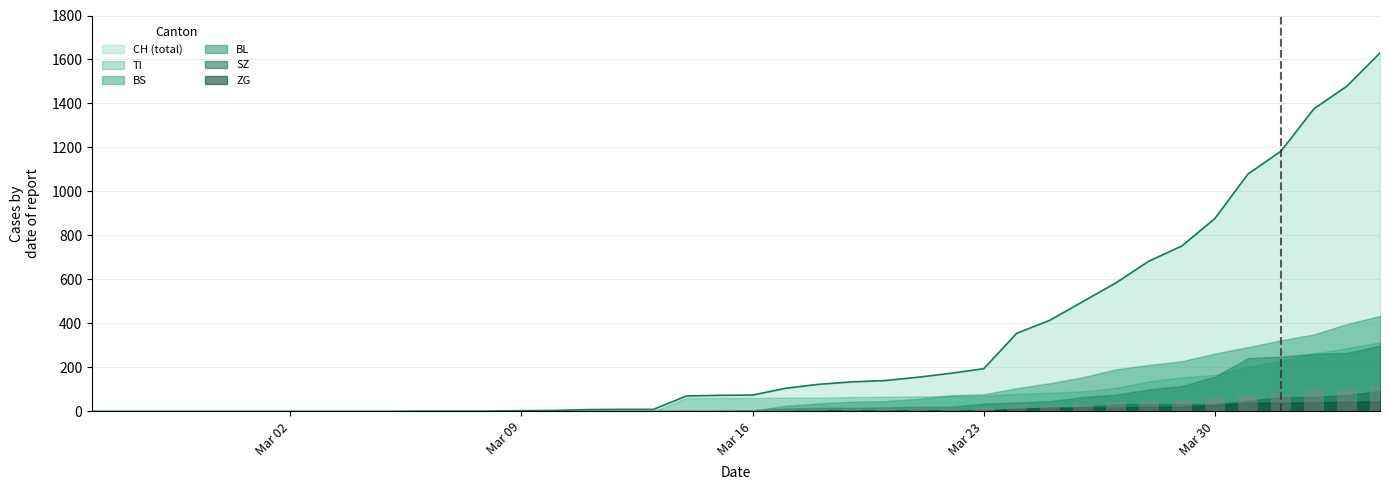

How many bars are there in each group?

6